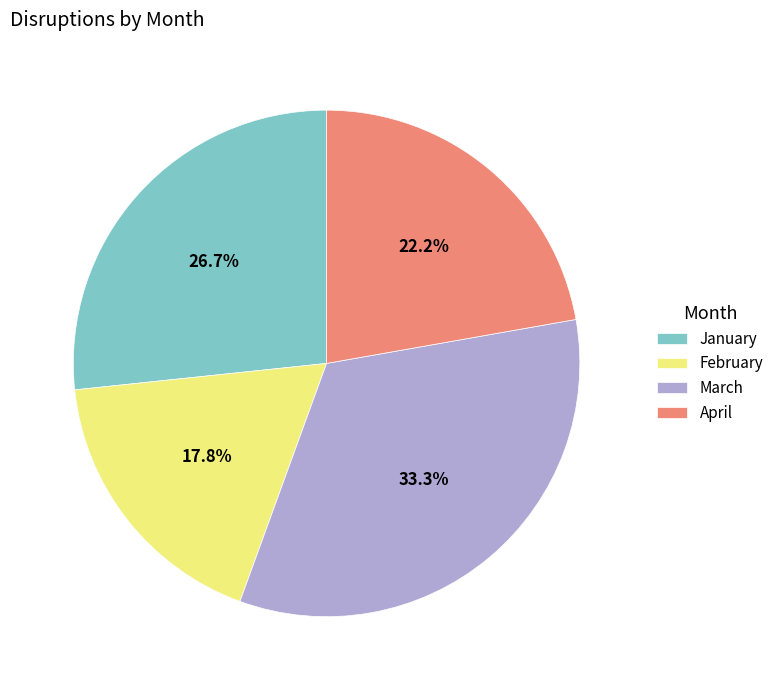

To the nearest percent, what percentage of the pie is March?

33%